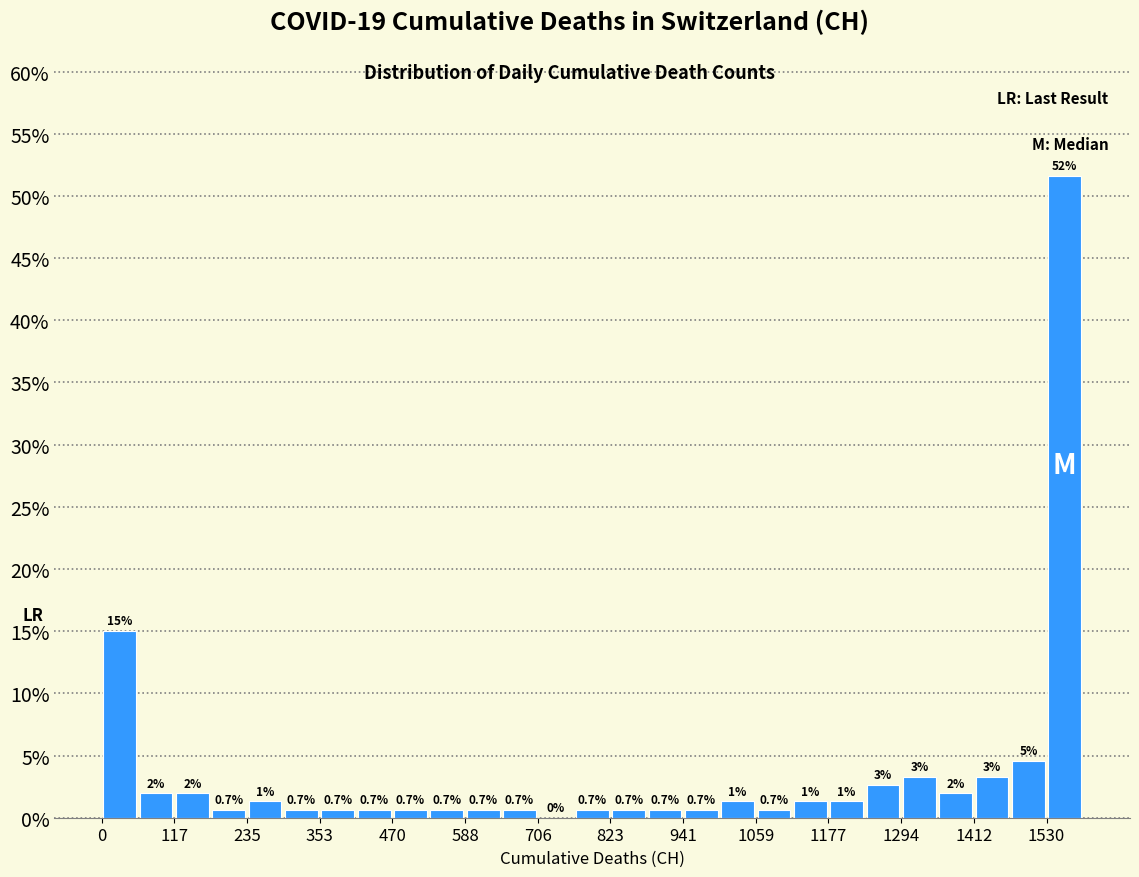

Around what value on the x-axis is the tallest bar? Give the approximate position of its centre, as read against the axis.

1560